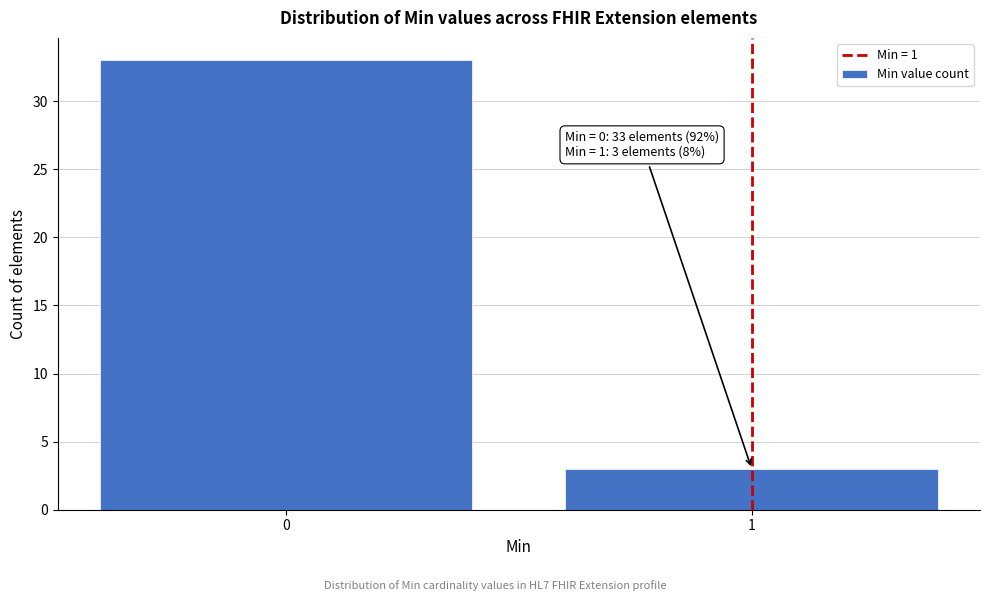

Reading left to right, list all the values displayed in this chart.

33	3